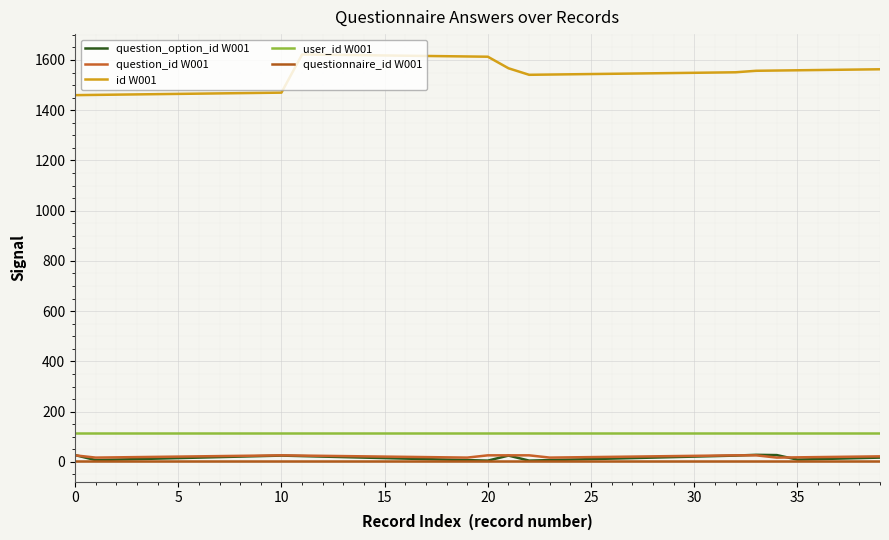

Reading left to right, what are all the values shown in this chart?

question_option_id W001: 27	7	9	11	13	15	17	19	21	23	25	23	21	19	17	15	13	11	9	7	5	25	5	7	9	11	13	15	17	19	21	23	25	28	27	9	11	13	15	17
question_id W001: 26	17	18	19	20	21	22	23	24	25	26	25	24	23	22	21	20	19	18	17	26	26	26	17	18	19	20	21	22	23	24	25	26	26	17	18	19	20	21	22
id W001: 1460	1461	1462	1463	1464	1465	1466	1467	1468	1469	1470	1622	1621	1620	1619	1618	1617	1616	1615	1614	1613	1567	1541	1542	1543	1544	1545	1546	1547	1548	1549	1550	1551	1557	1558	1559	1560	1561	1562	1563
user_id W001: 113	113	113	113	113	113	113	113	113	113	113	113	113	113	113	113	113	113	113	113	113	113	113	113	113	113	113	113	113	113	113	113	113	113	113	113	113	113	113	113
questionnaire_id W001: 2	2	2	2	2	2	2	2	2	2	2	2	2	2	2	2	2	2	2	2	2	2	2	2	2	2	2	2	2	2	2	2	2	2	2	2	2	2	2	2